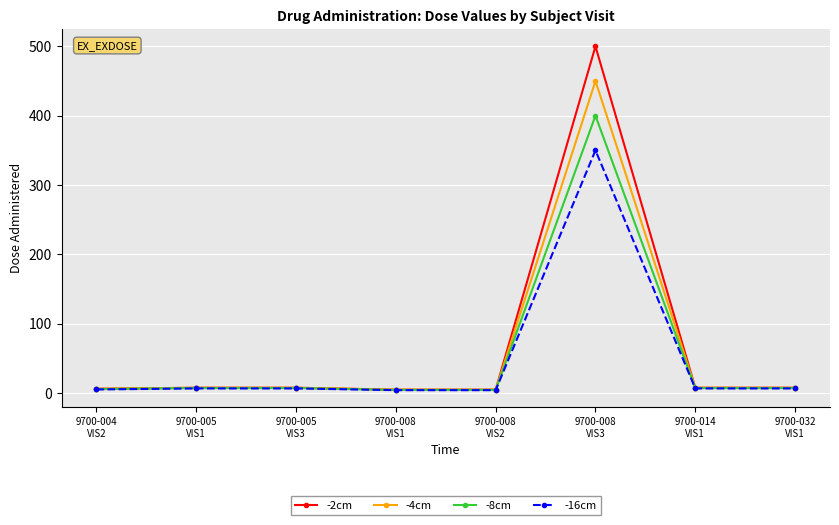

True or false: -2cm has more than 0 points higher than both neighbors.

True